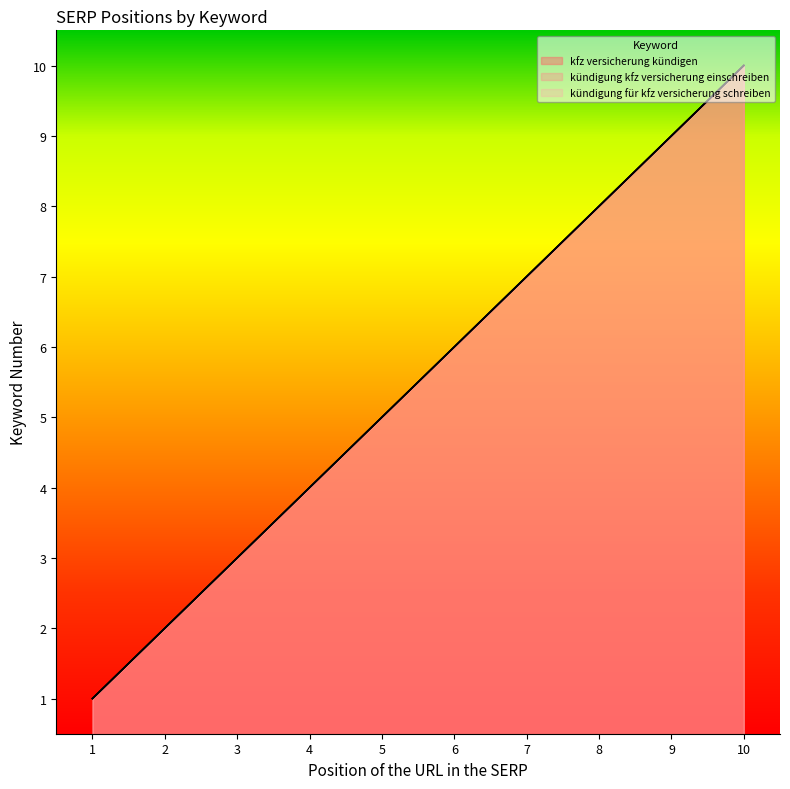

The kündigung für kfz versicherung schreiben series shows 3 at 5. True or false?

False